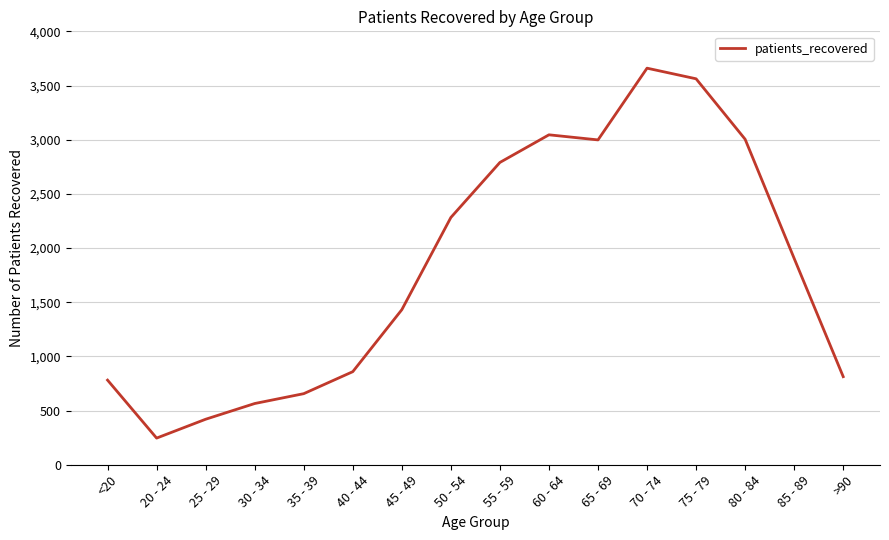

What is the ratio of the value at 40 - 44 to the value at 70 - 74?

0.2